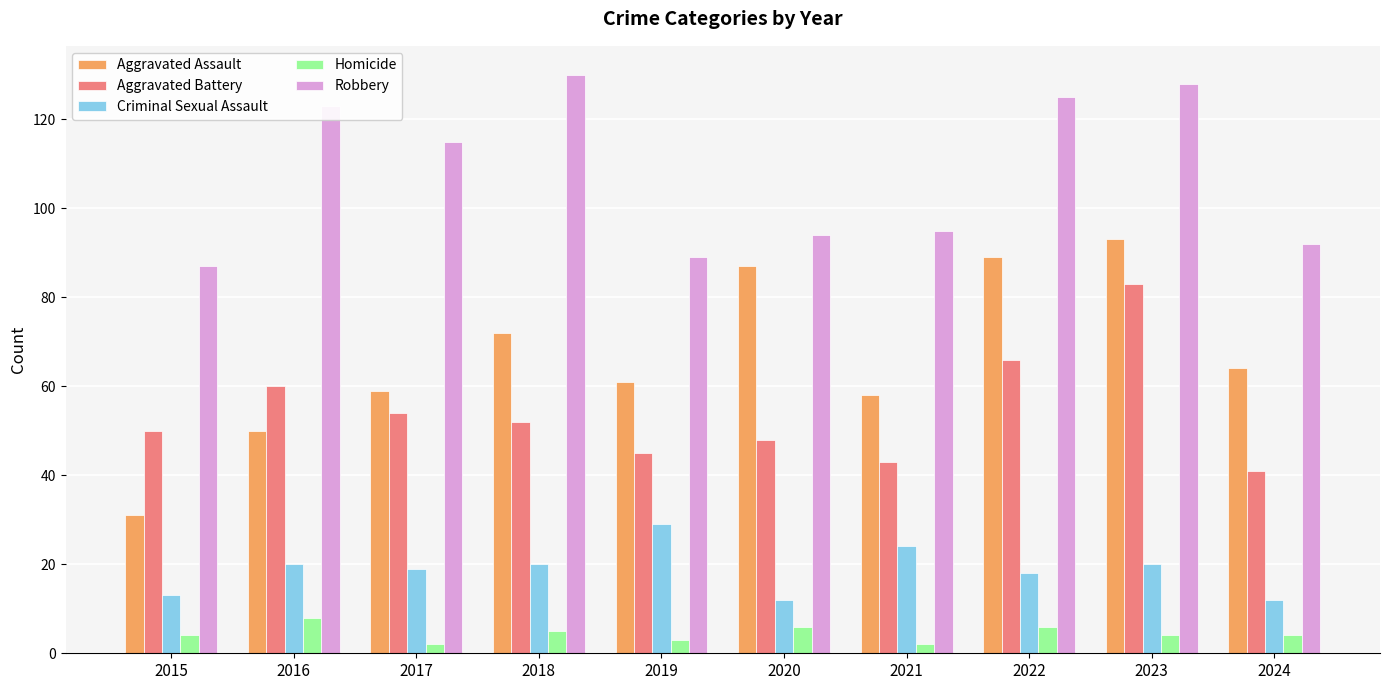

Rank the series by their maximum value, from lowest to highest.

Homicide, Criminal Sexual Assault, Aggravated Battery, Aggravated Assault, Robbery